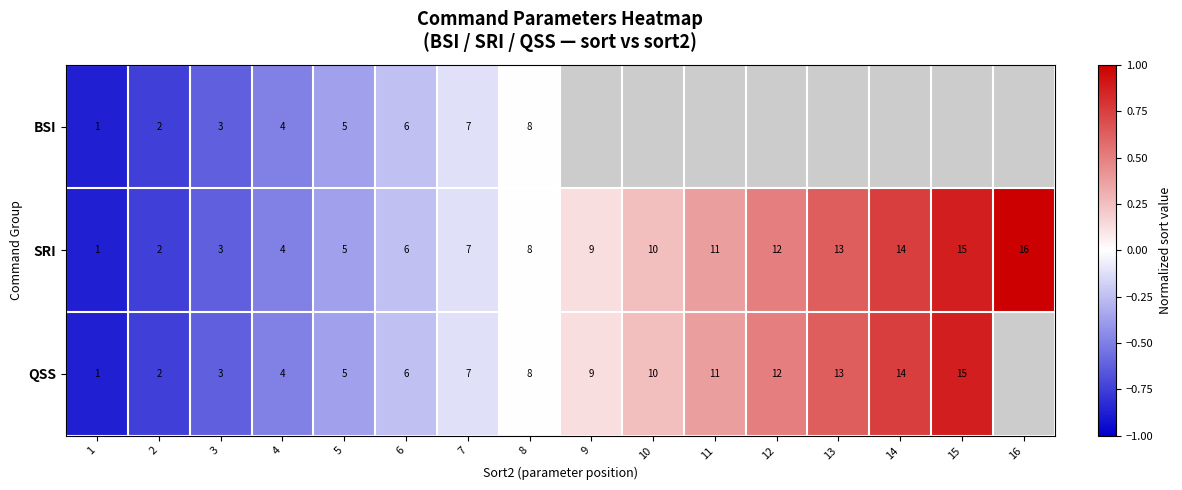

The value of QSS at 14 is 0.2. True or false?

False